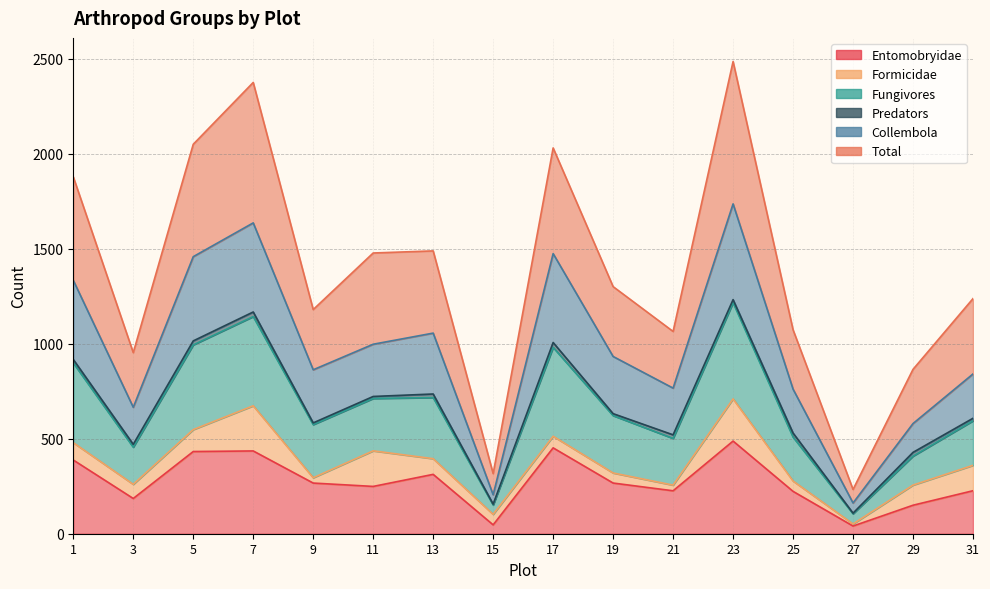

In Collembola, how many points are lower than both neighbors (excluding endpoints)?

5